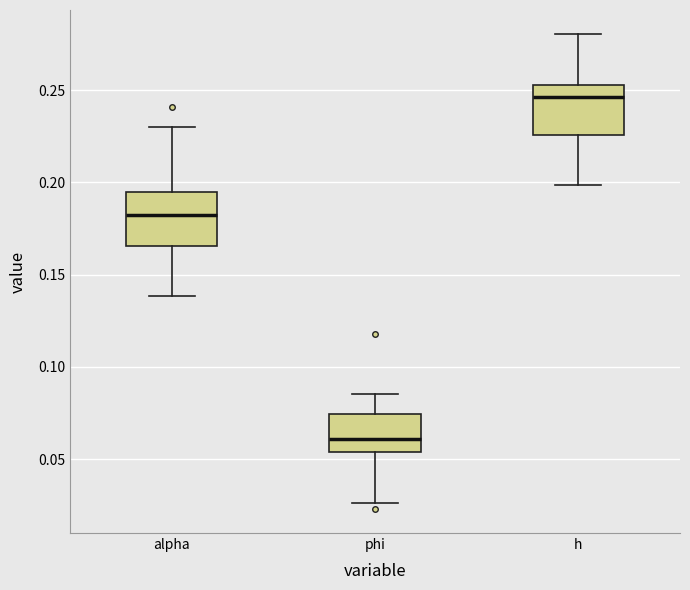

Which box's median line is the highest?

h